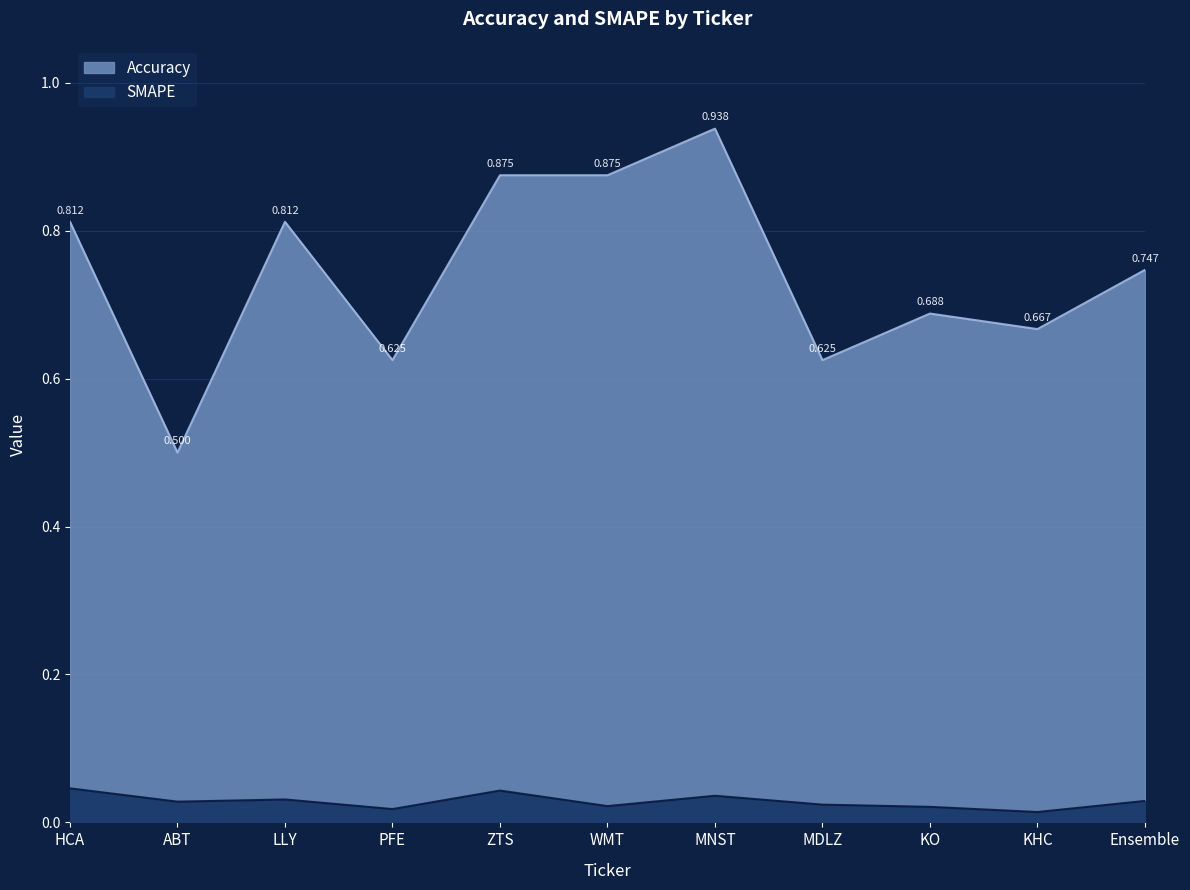

What is the sum of all SMAPE values?

0.3